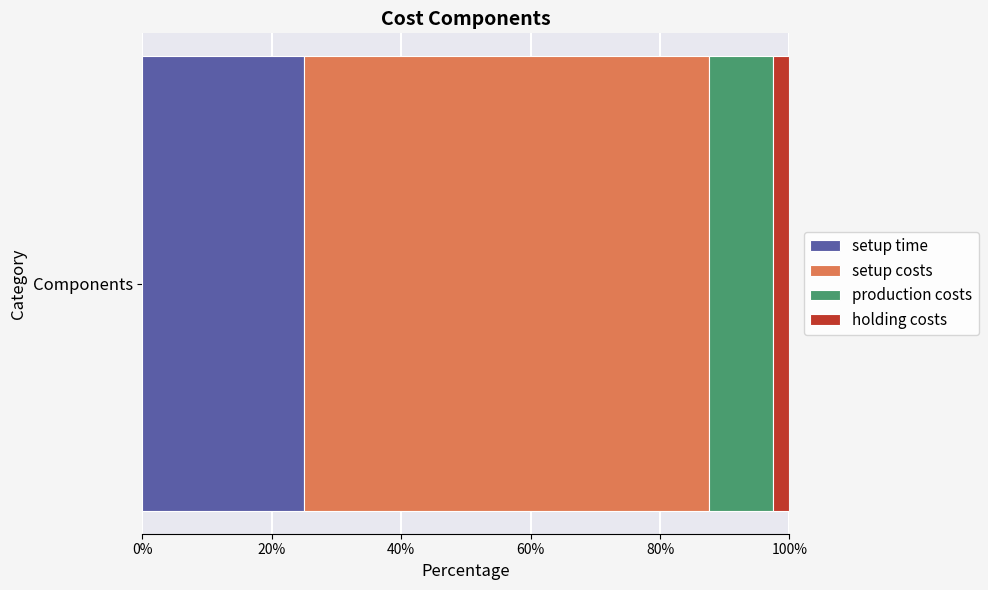

Read the setup time value at Components.

25.0